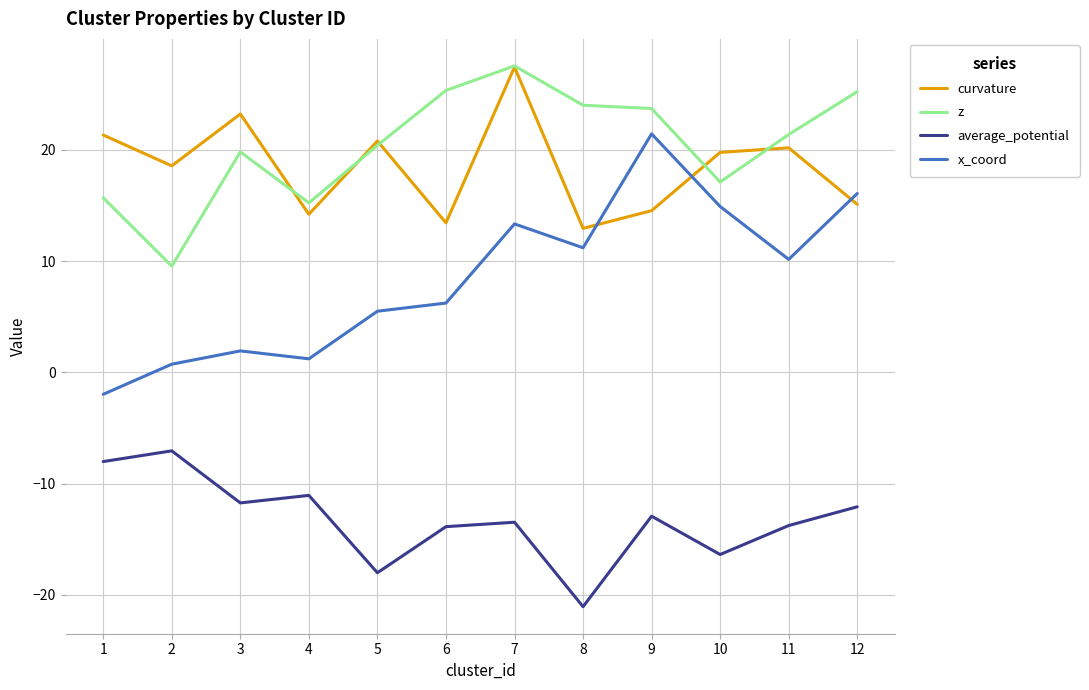

Which series changed the most between 8 and 12?

average_potential